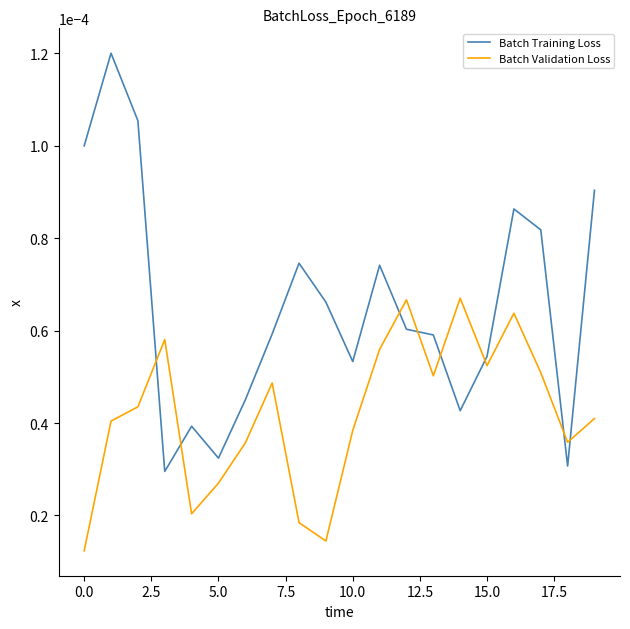

How many times do Batch Training Loss and Batch Validation Loss cross each other?

8